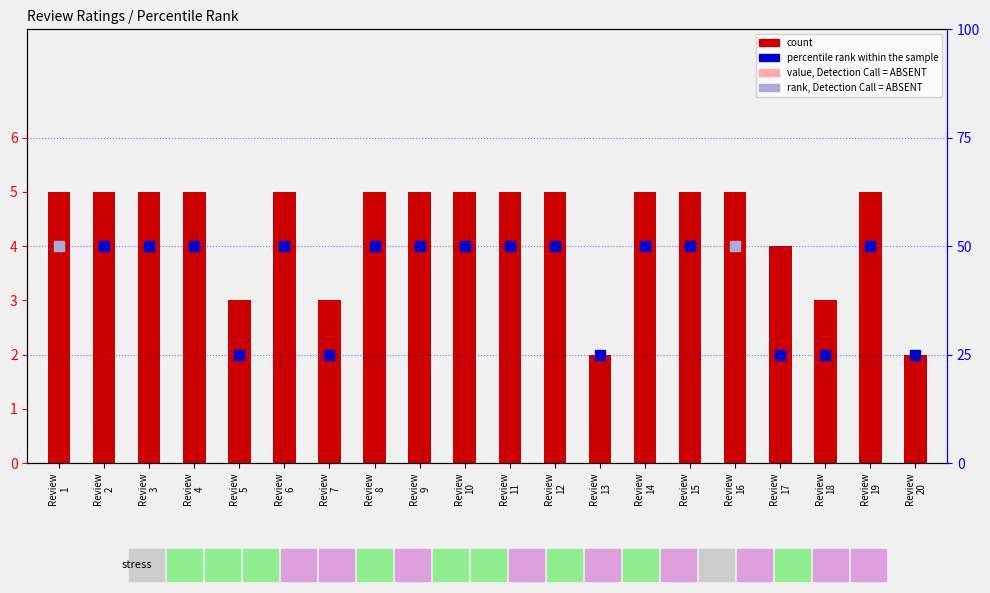

Approximately how many times larger is the value at Review
20 compared to Review
5?

0.7